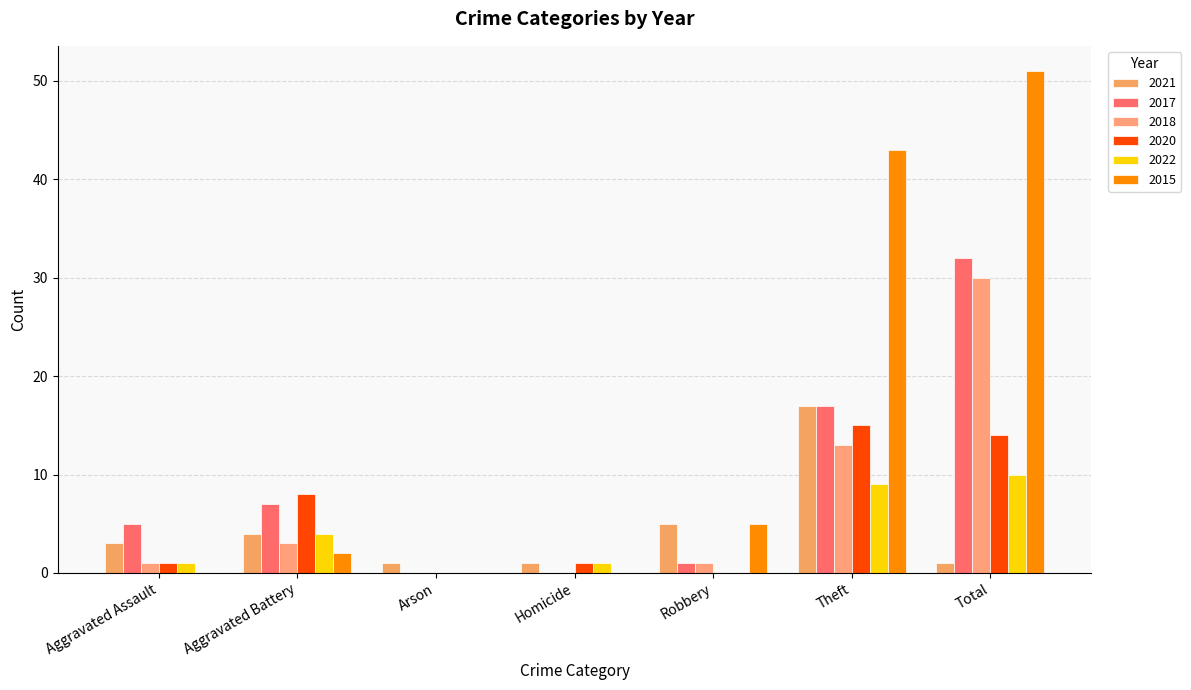

How many series are shown in this chart?

6